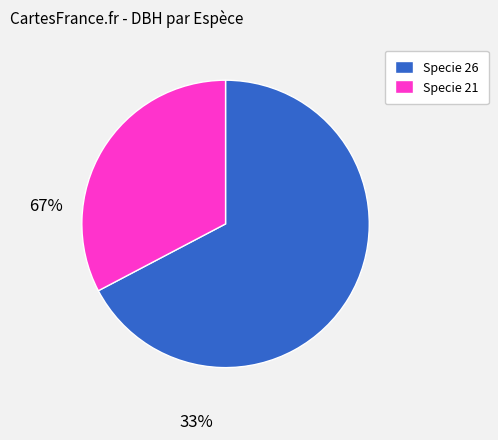

Do Specie 26 and Specie 21 together represent more than half of the pie?

Yes